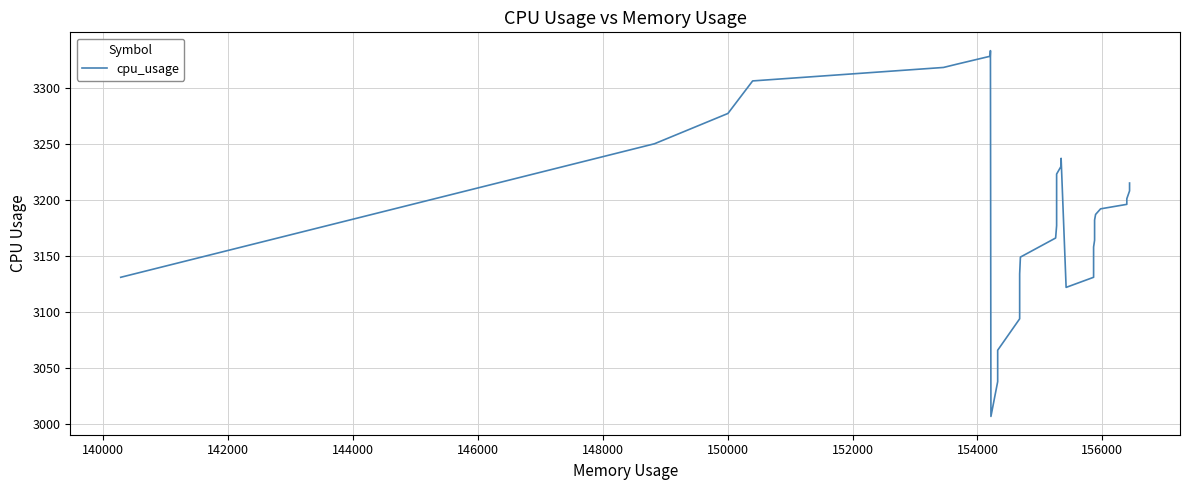

How many points are higher than both their immediate neighbors (excluding endpoints)?

2